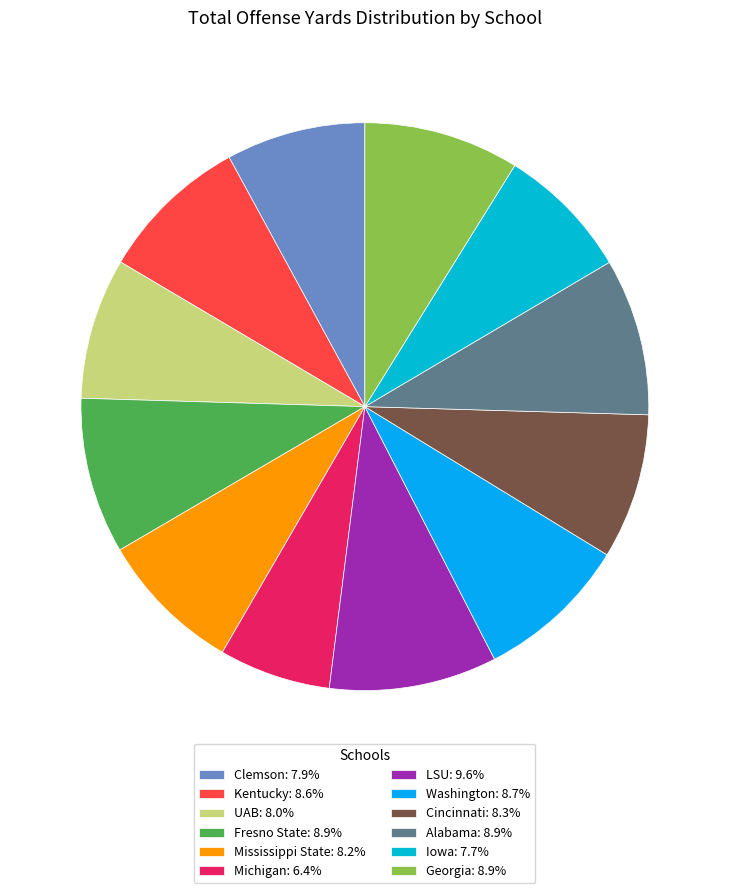

Which category has the biggest portion of the pie?

LSU